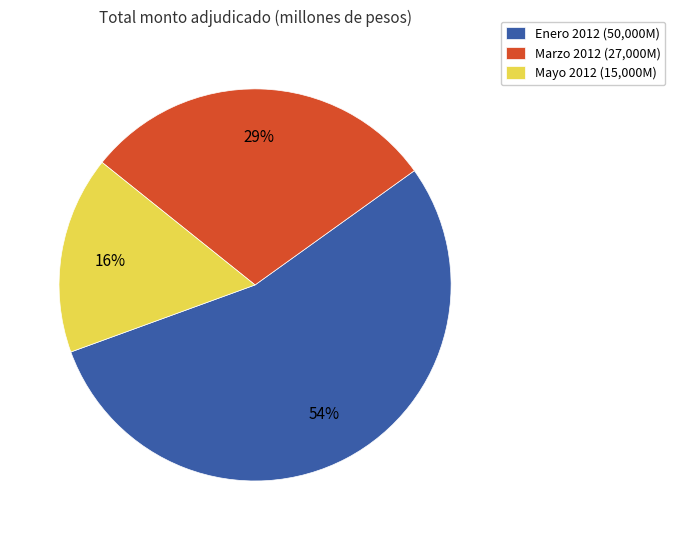

How many segments does this pie chart have?

3